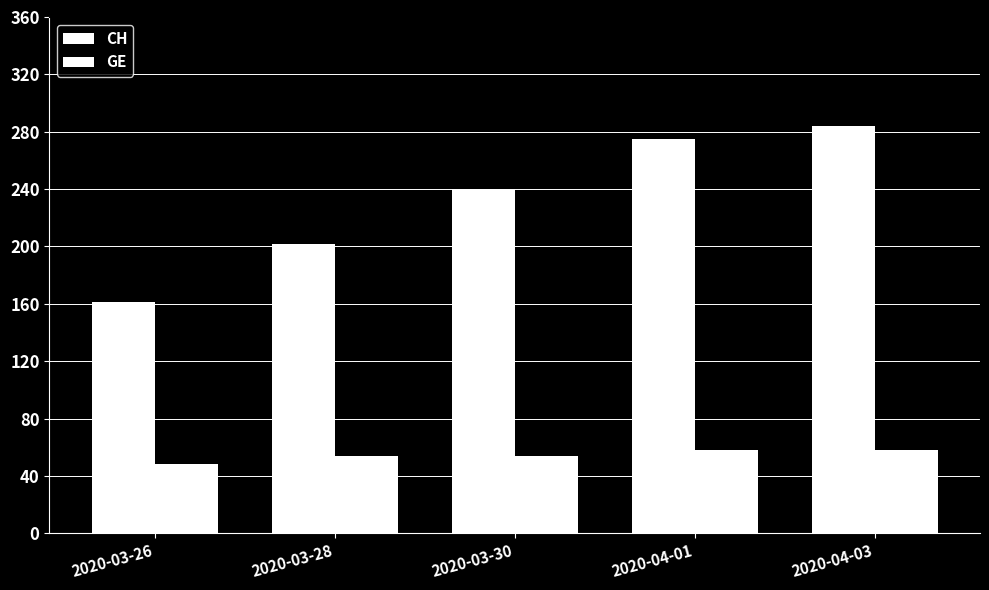

Where does the GE series first go above 54?

2020-04-01